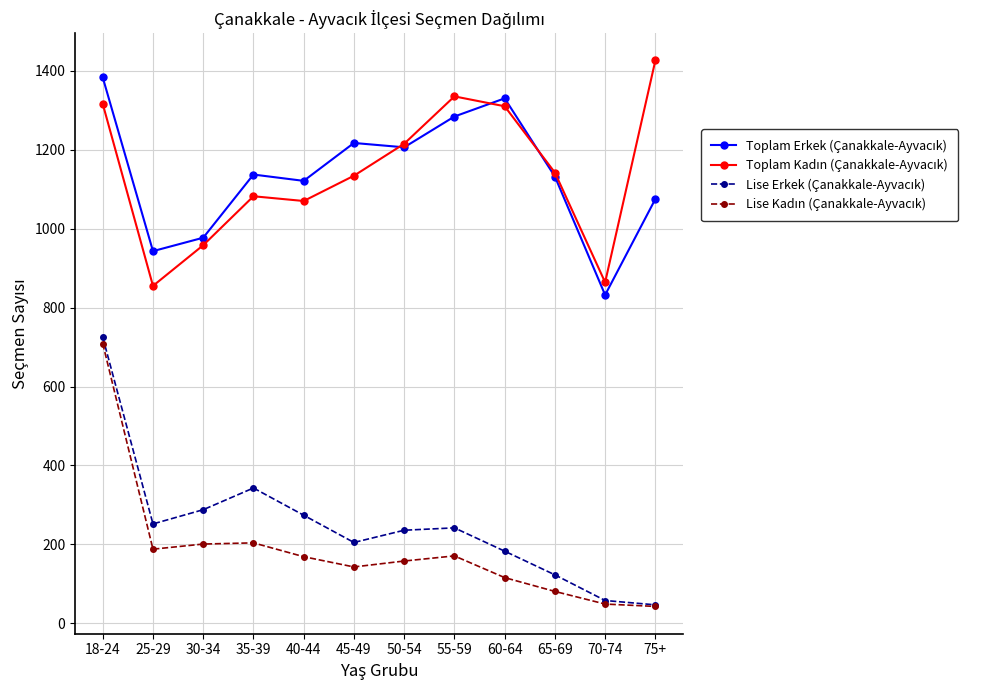

At which category is the sum across all series the highest?

18-24